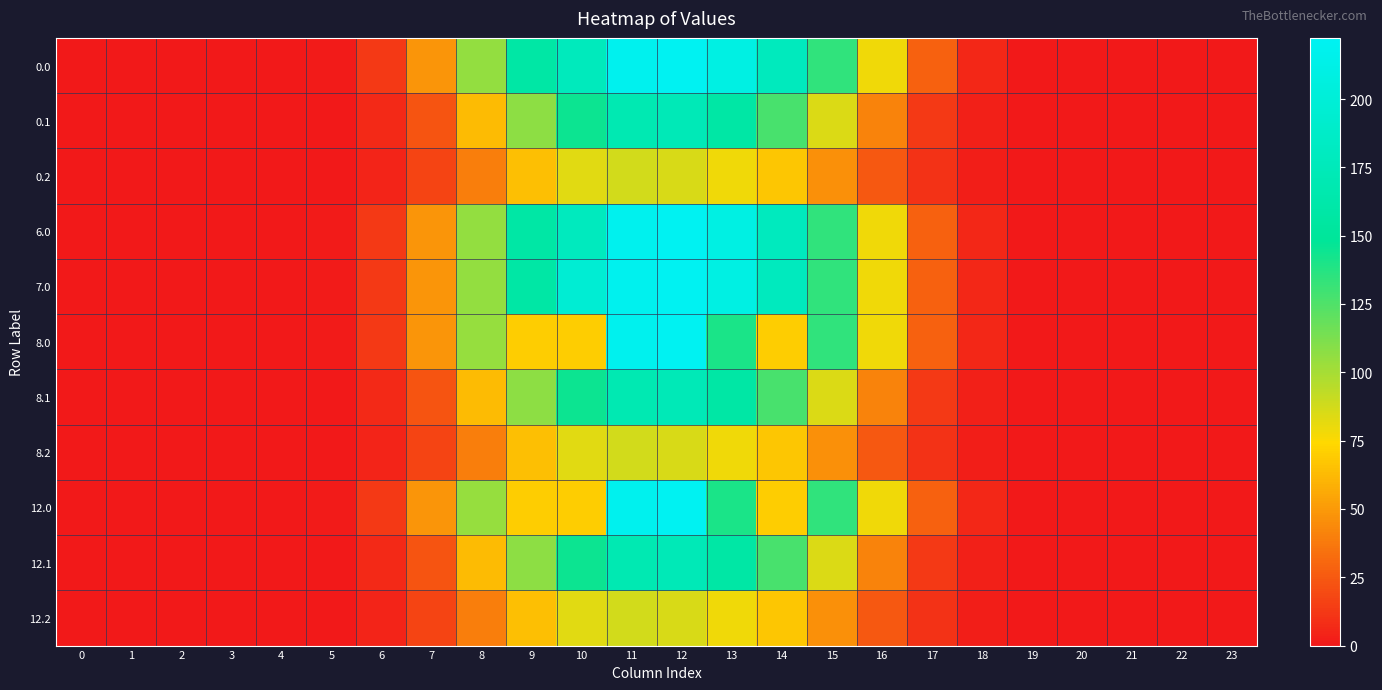

At how many categories does at least one series exceed 16?

11